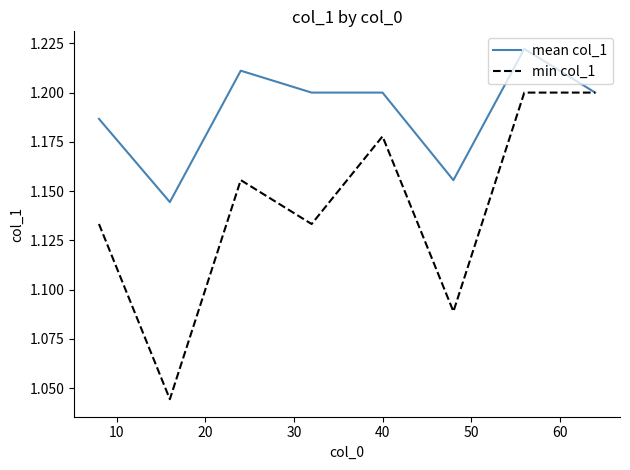

Rank the series by their maximum value, from highest to lowest.

mean col_1, min col_1